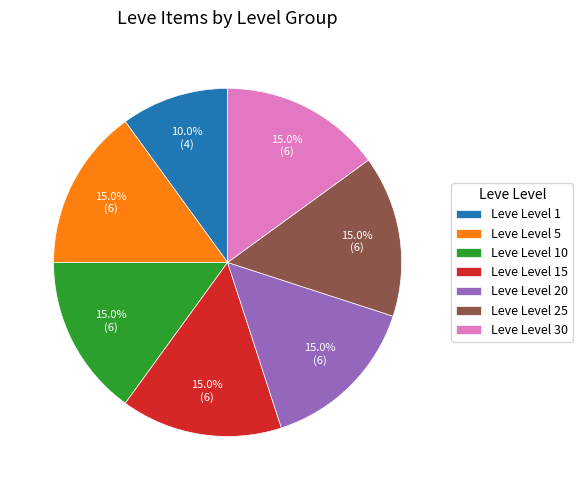

How many slices are in this pie chart?

7